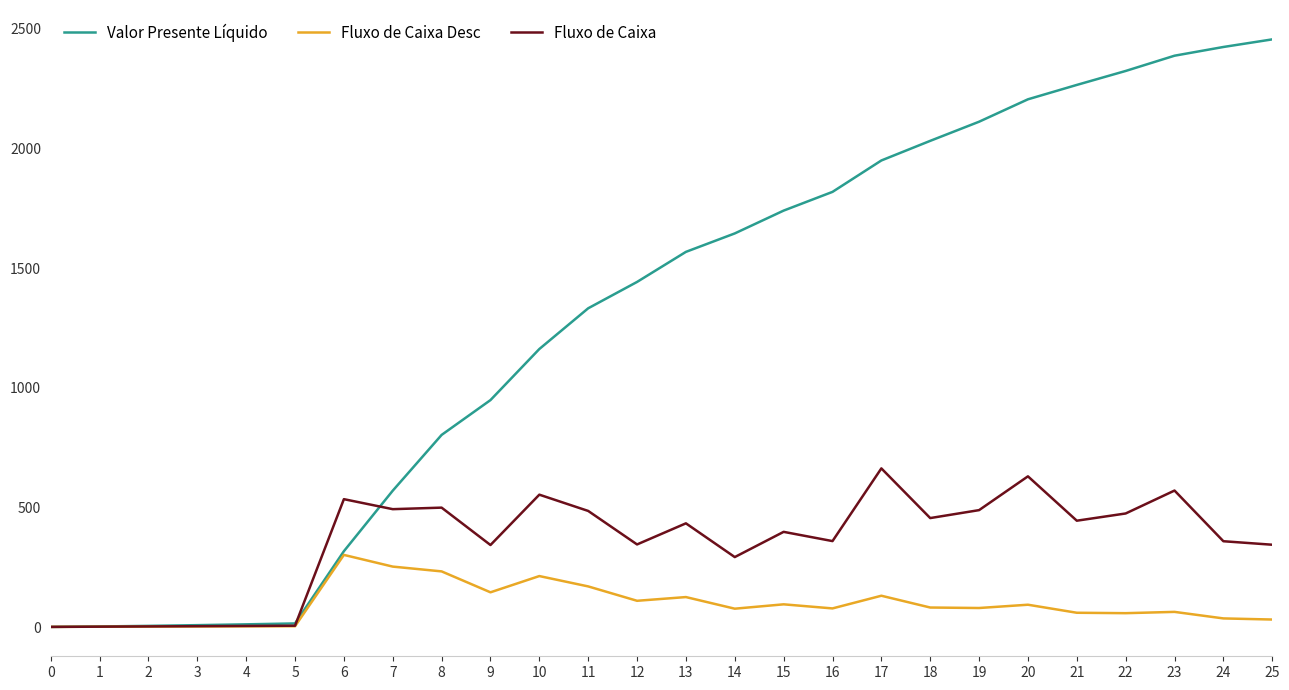

What is the total value across all series at 2?

10.8